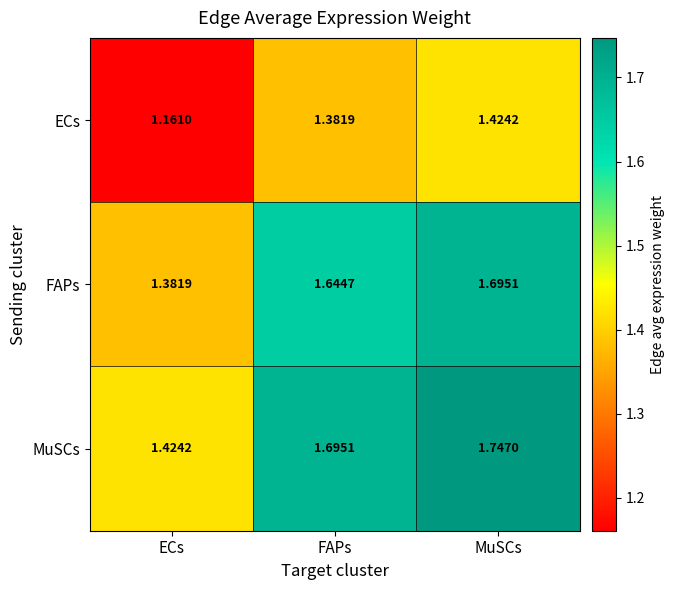

Which category has the lowest value in the MuSCs series?

ECs